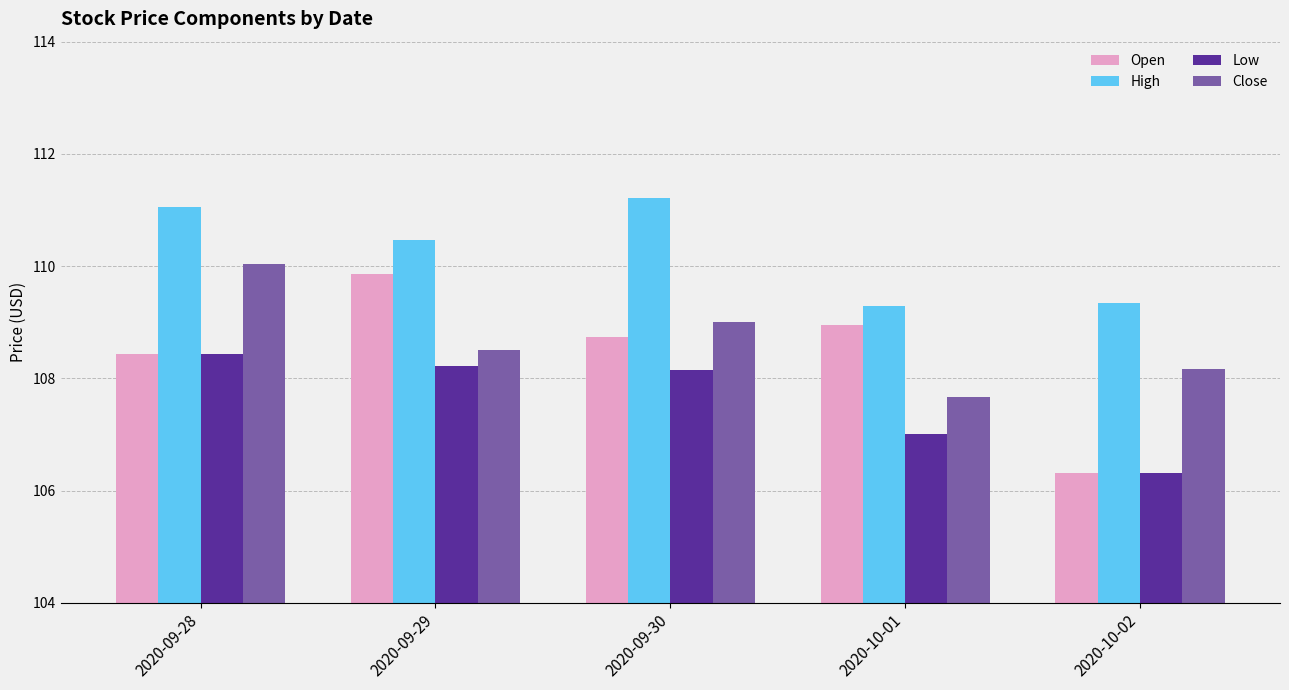

True or false: Close has a value of 107.7 at 2020-10-01.

True